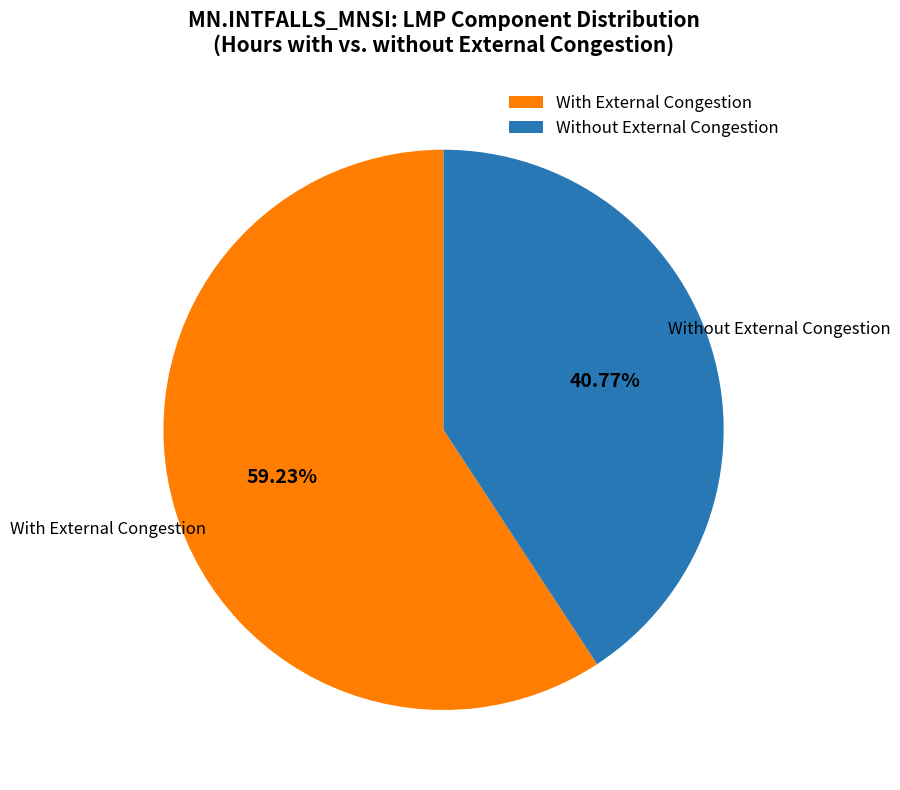

Count the number of slices in the pie.

2